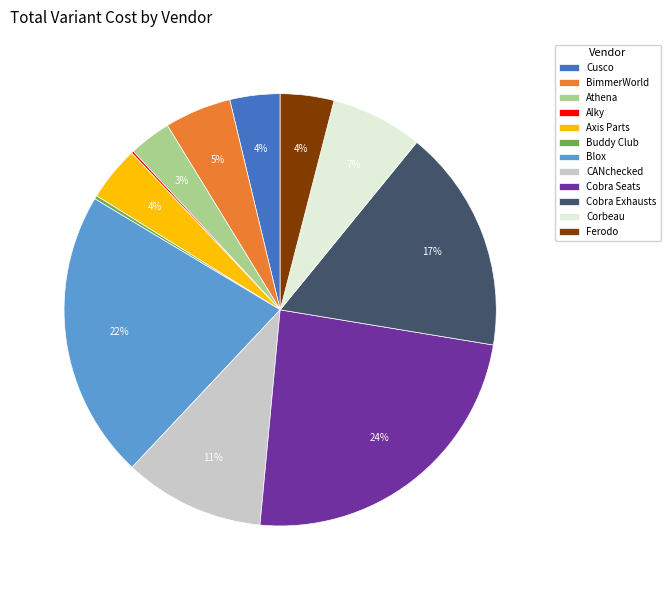

Does Cusco account for over 50% of the chart?

No